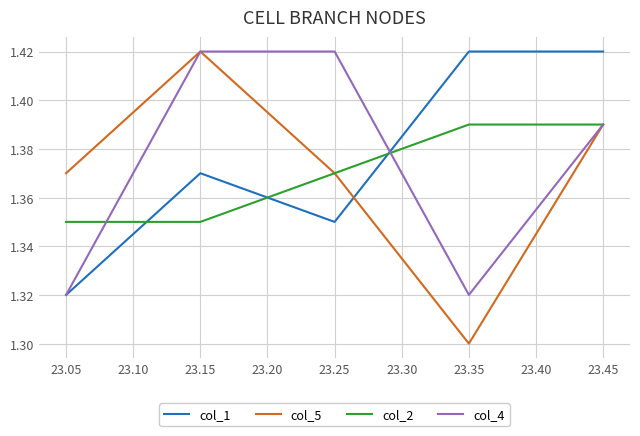

In col_5, how many points are higher than both neighbors (excluding endpoints)?

1